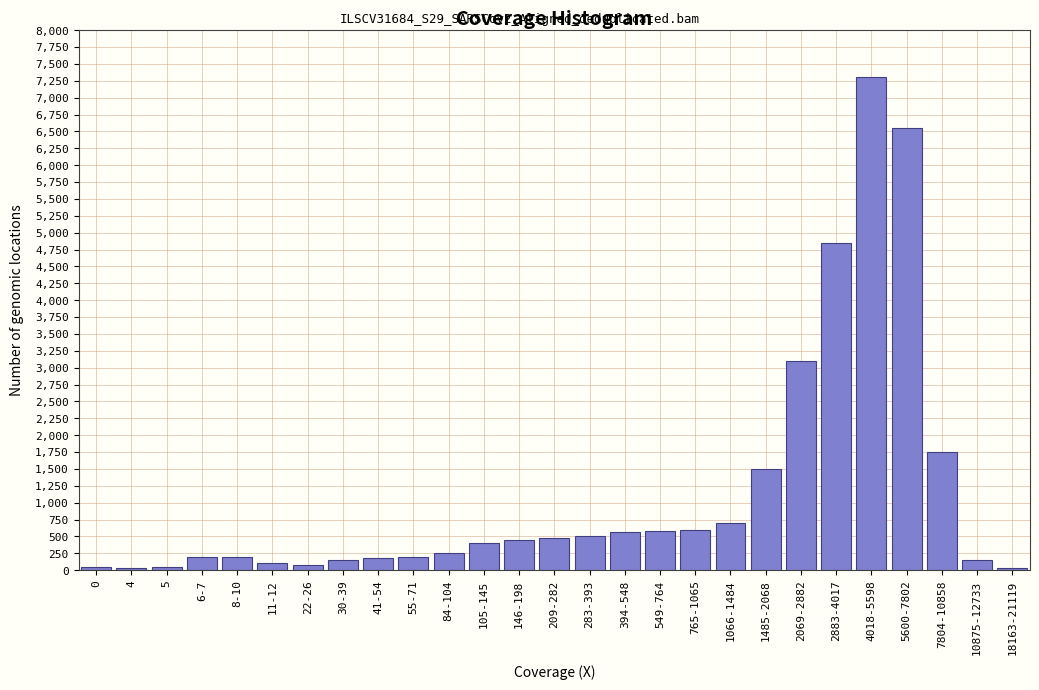

What is the greatest value displayed?

7300